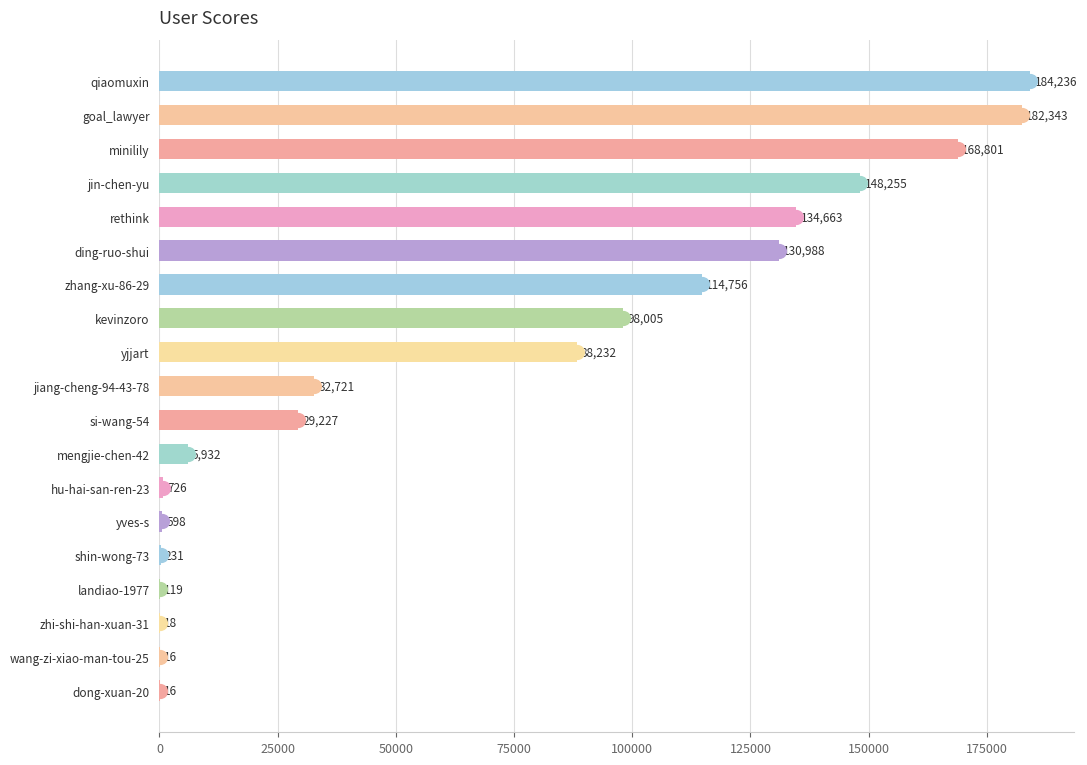

What is the change in value from dong-xuan-20 to kevinzoro?

+97989